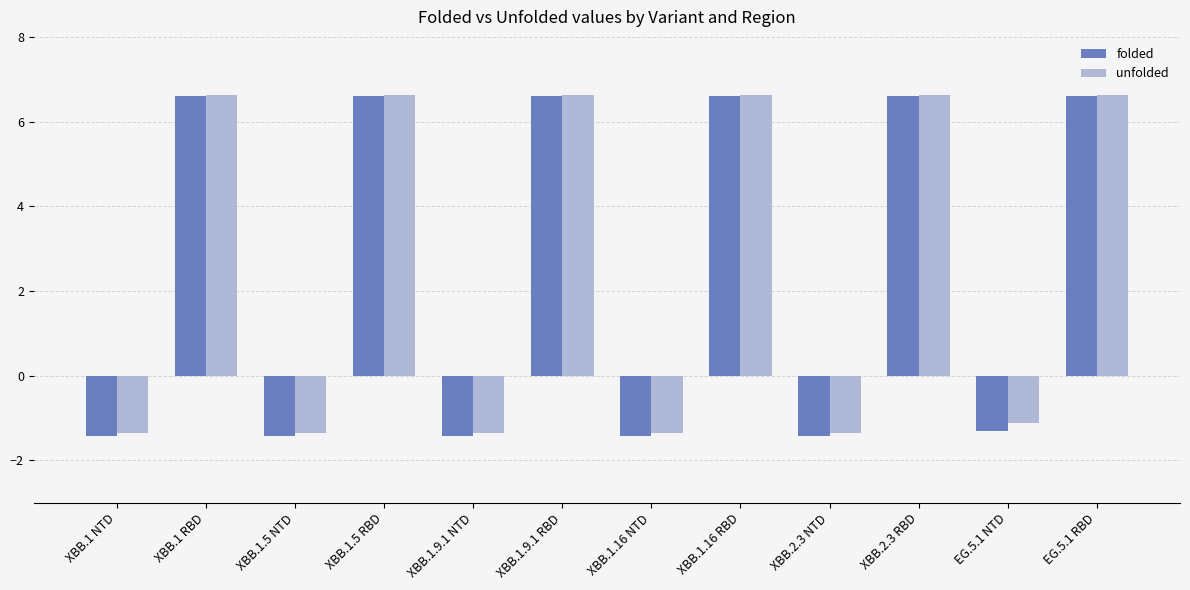

Which series has the widest spread of values?

folded